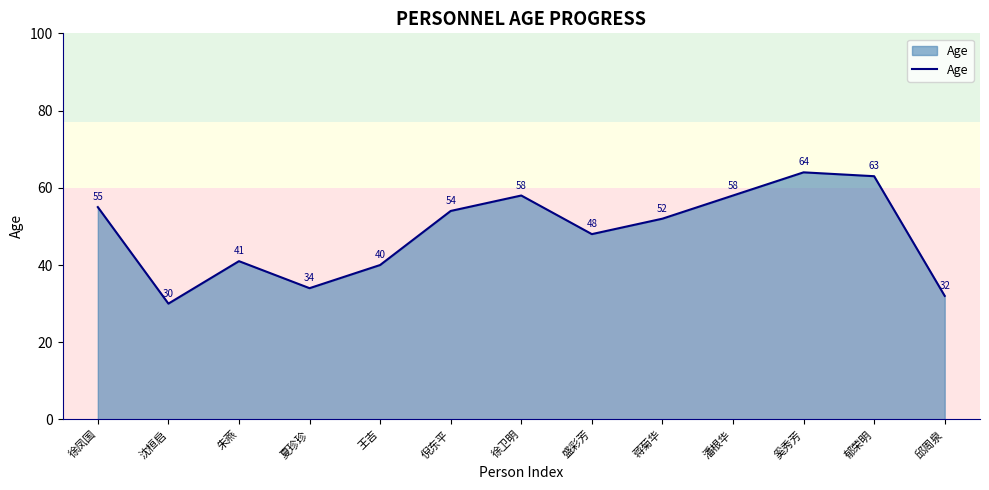

At which category does the chart reach its minimum across all series?

沈桓启